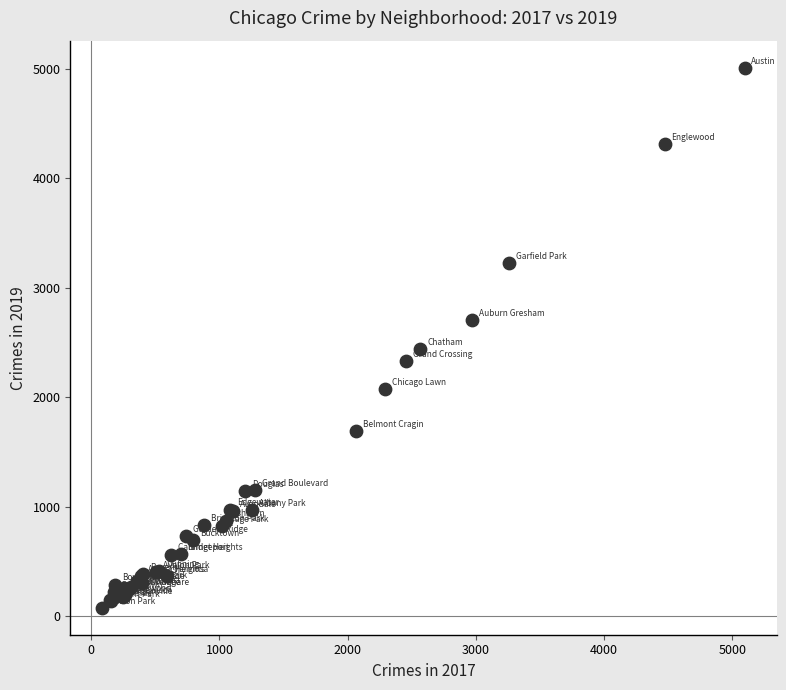

What Y value in the scatter plot is closest to 2542?

2441